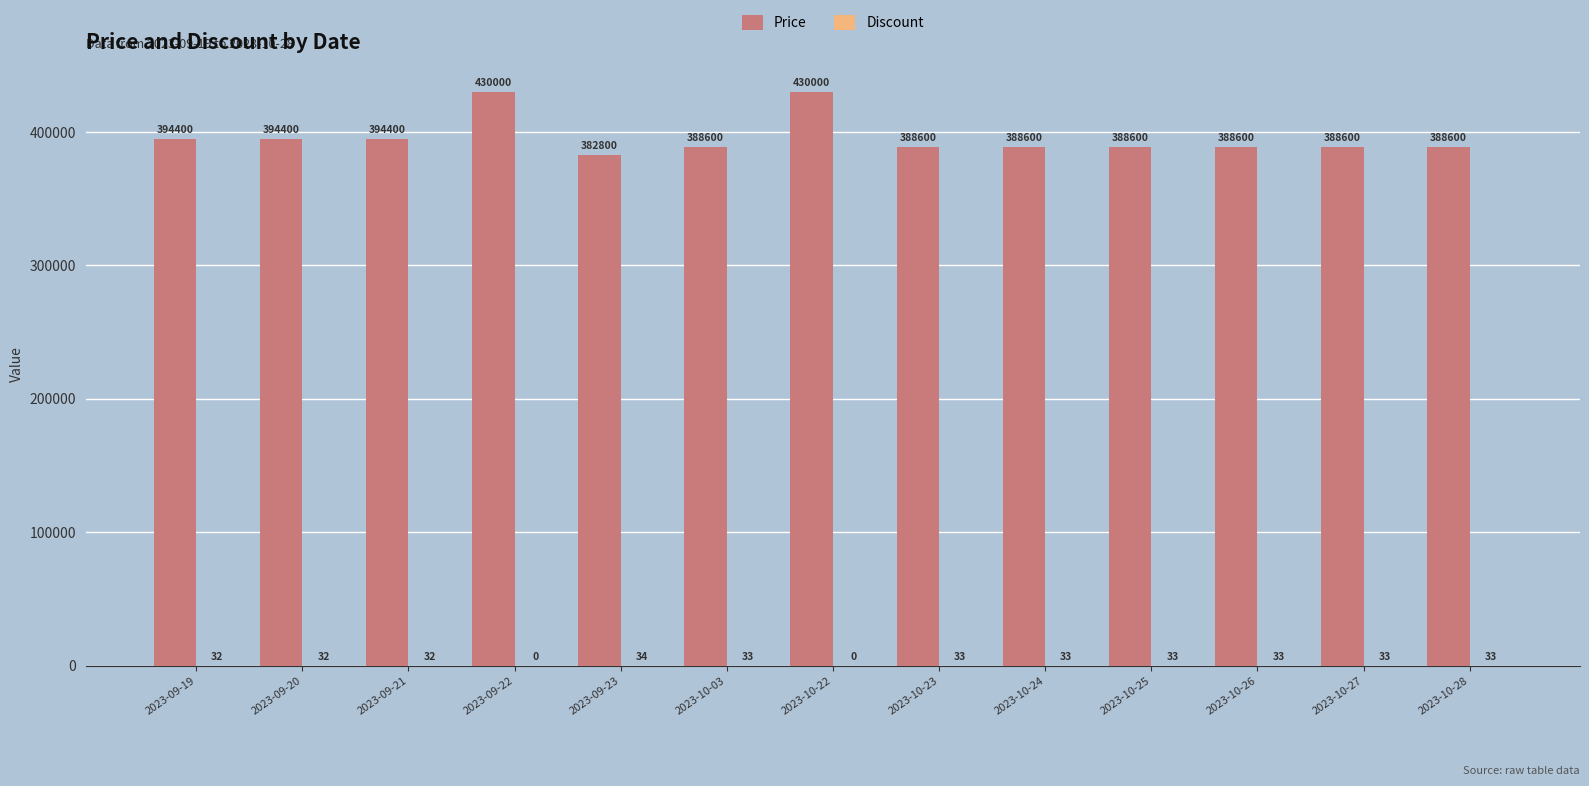

What is the maximum value for Price?

430000